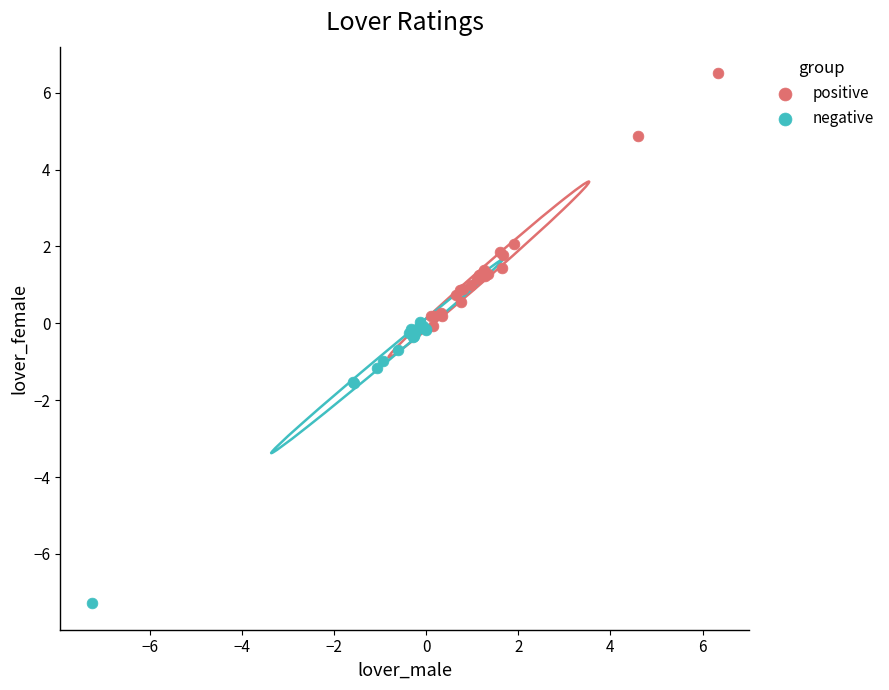

Which series reaches the minimum Y coordinate?

negative